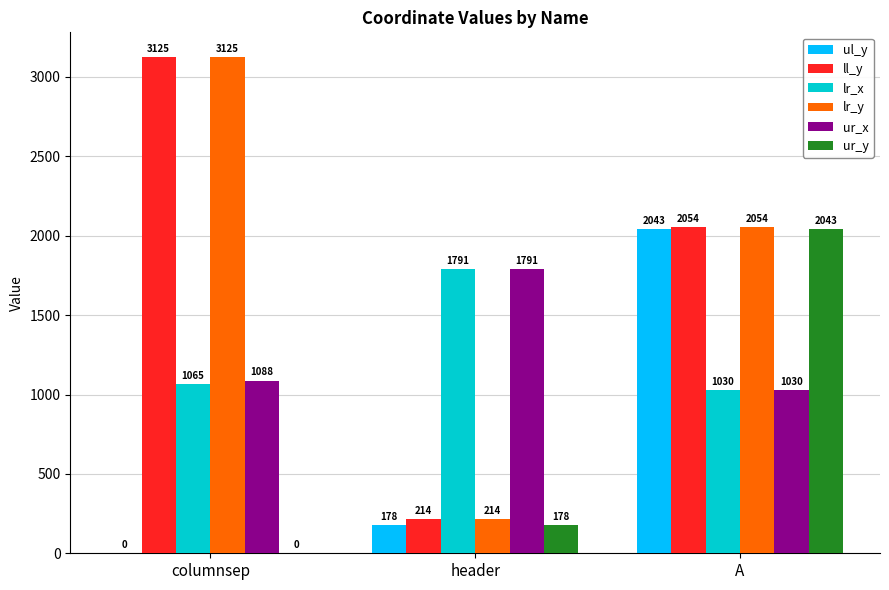

How many data points does each series have?

3